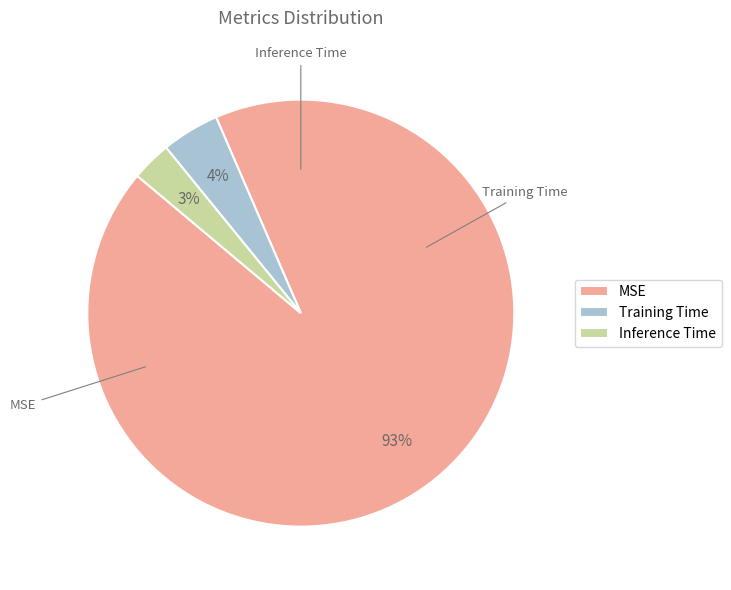

Is it true that Inference Time is 3% of the pie?

True